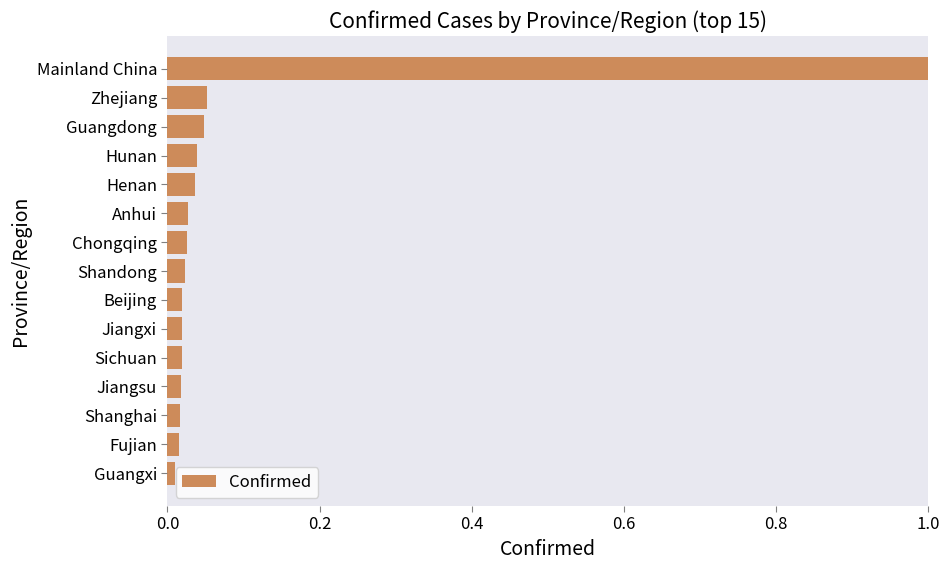

Is it true that the value at Mainland China is 1.0?

True